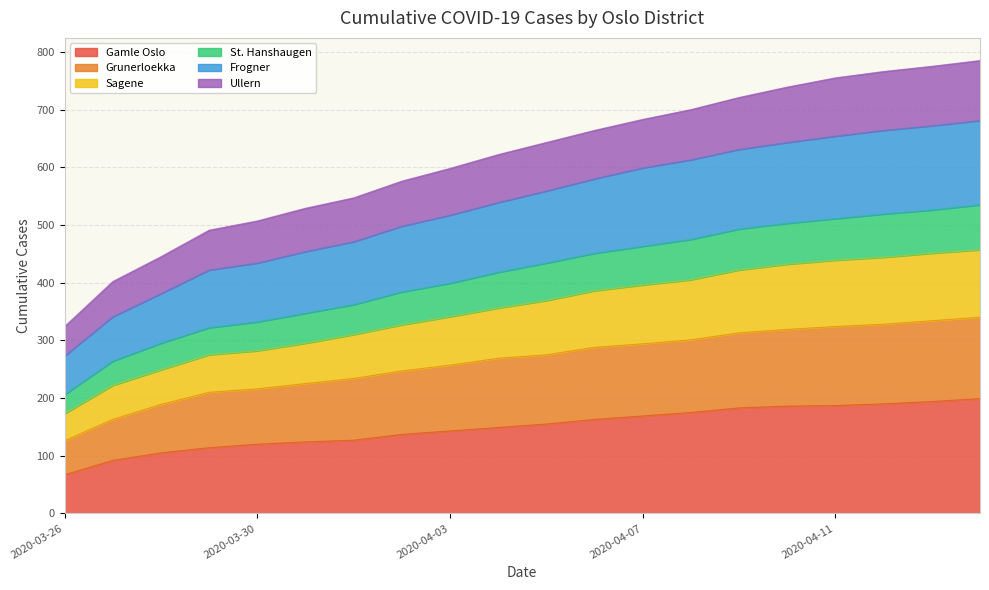

What position from the right is 2020-04-01?

14